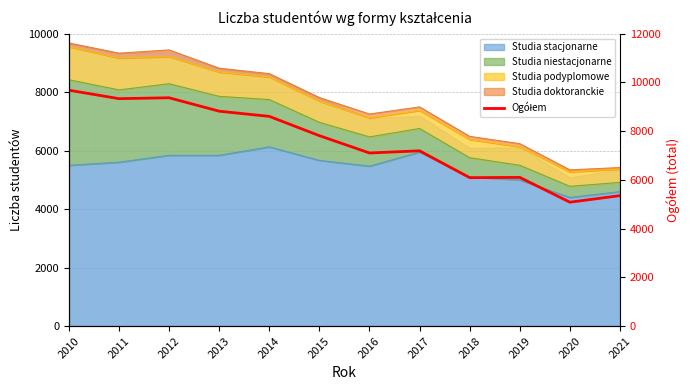

What is the value of the 4th point from the left?

8818